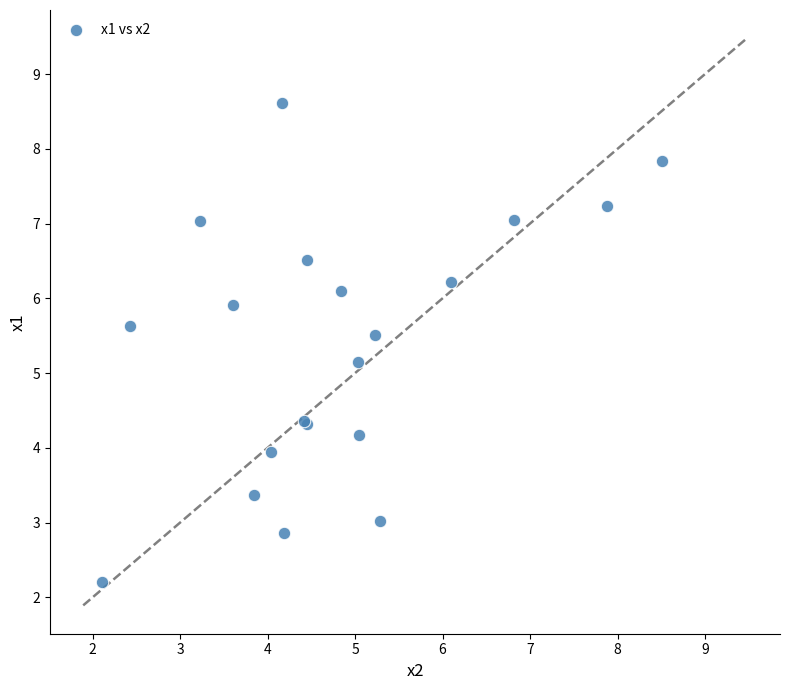

What Y value in the scatter plot is closest to 5?

5.1